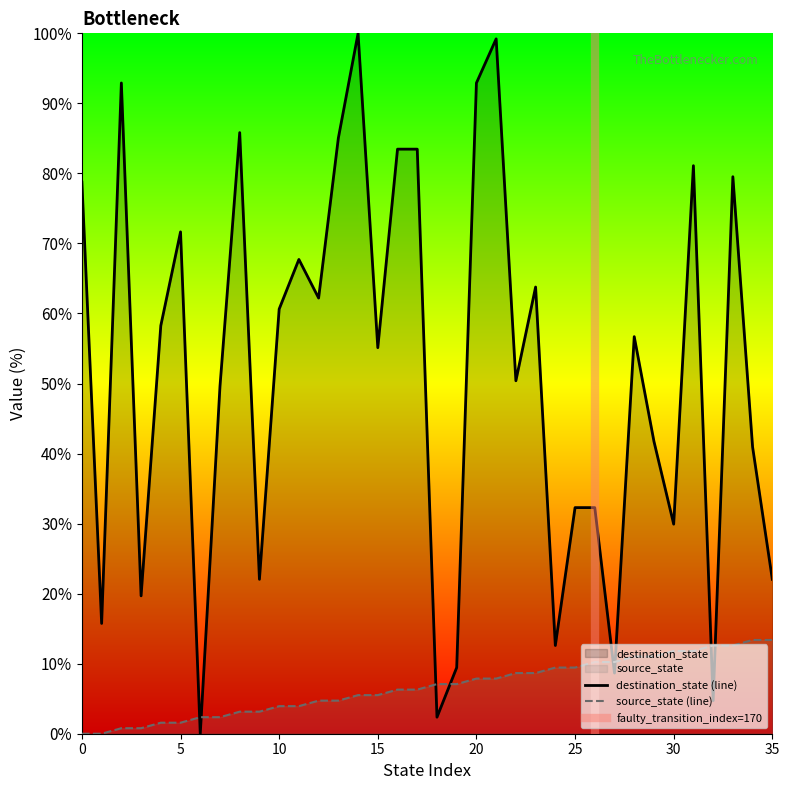

Which series has the largest total across all categories?

destination_state